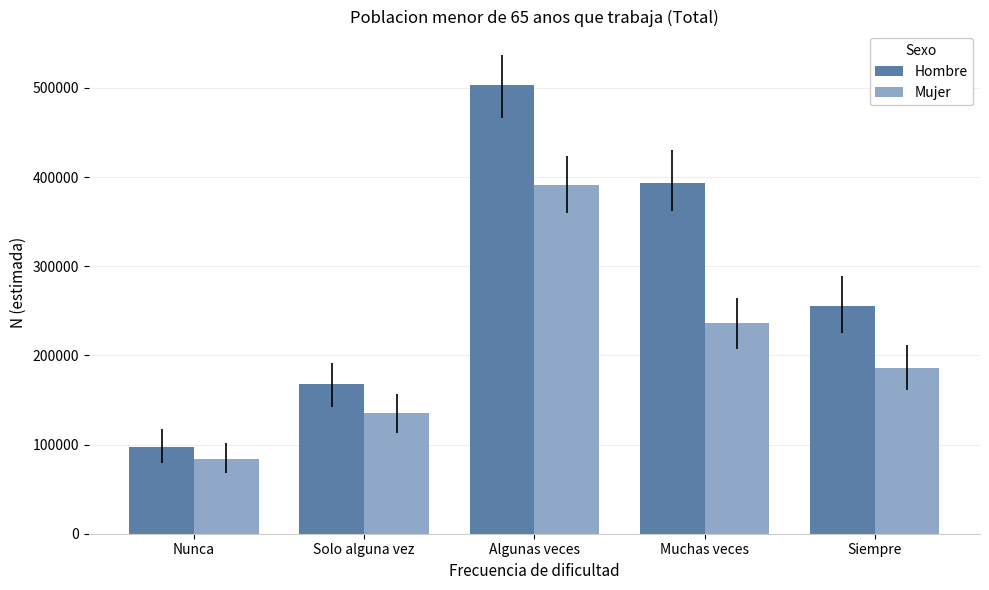

Rank the categories by Hombre value from highest to lowest.

Algunas veces, Muchas veces, Siempre, Solo alguna vez, Nunca